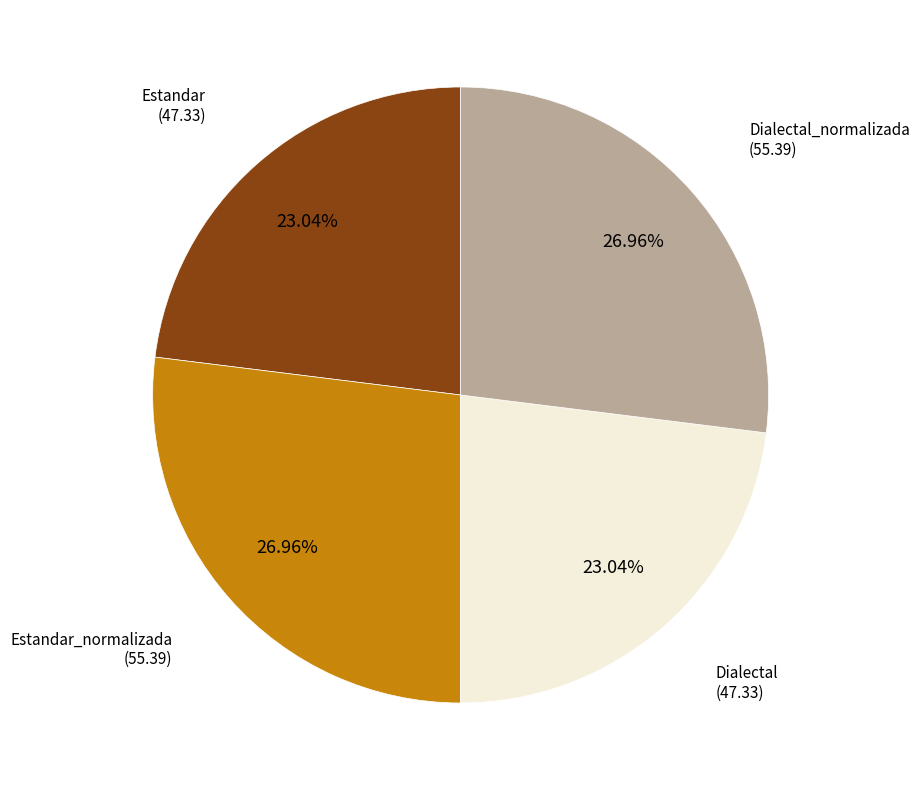

Is there any slice that represents more than half of the pie?

No